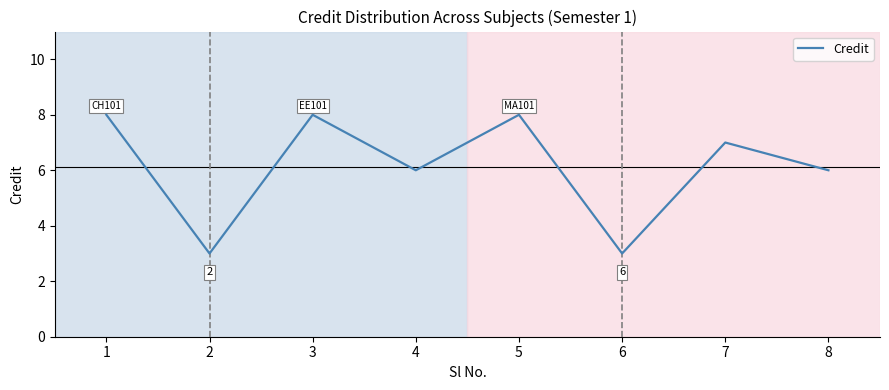

What is the minimum value shown in the chart?

3